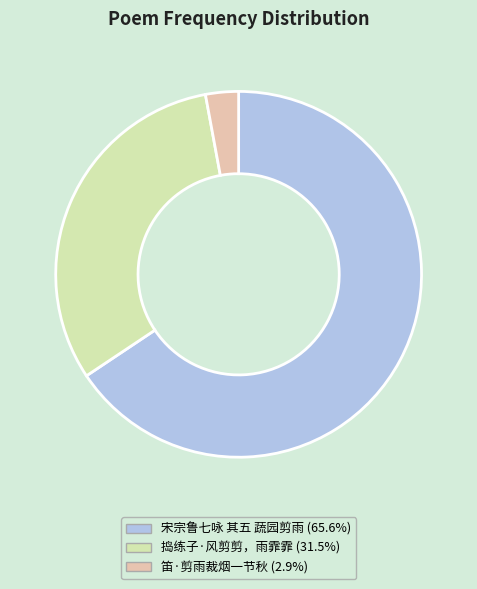

How many segments does this pie chart have?

3